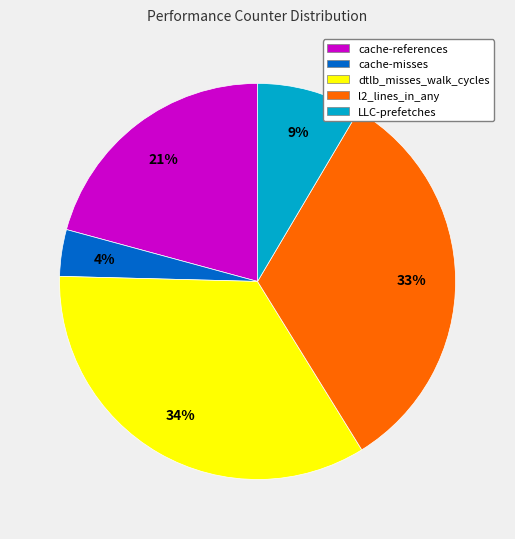

How many segments does this pie chart have?

5